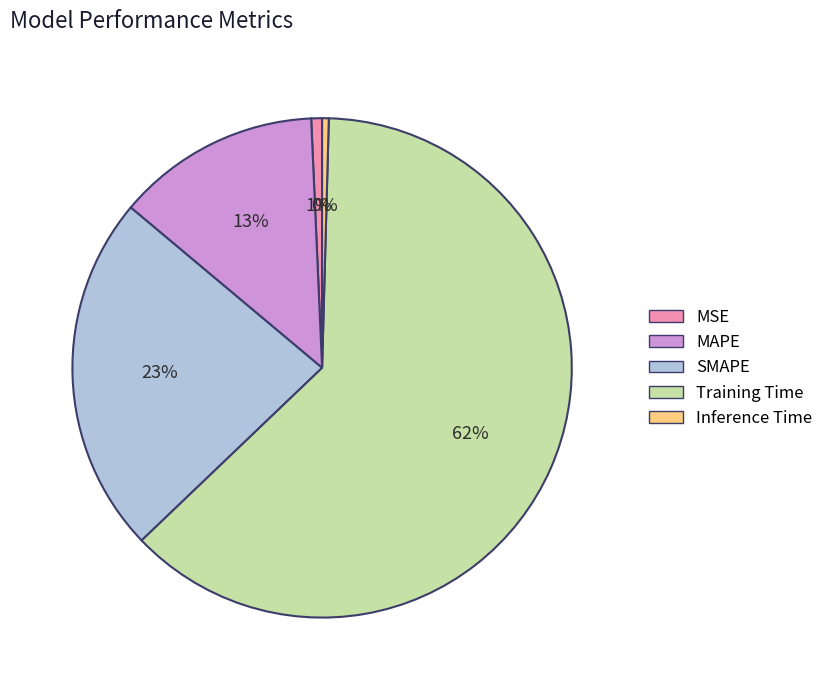

True or false: MAPE accounts for 13% of the total.

True